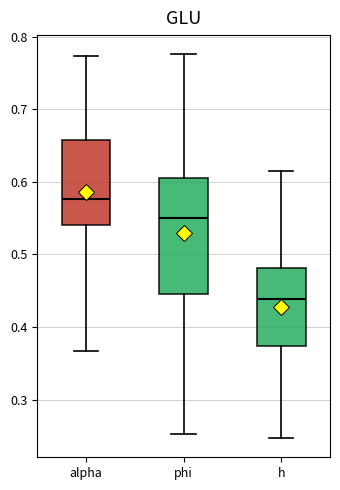

Reading left to right, read every box against the y-axis: the position of its median line, the range the box covers, and the ends of its whiskers. The values are not printed on the chart, so give them approximately, as read against the axis.

alpha: median 0.58, box 0.54 to 0.66, whiskers 0.37 to 0.77
phi: median 0.55, box 0.45 to 0.60, whiskers 0.25 to 0.78
h: median 0.44, box 0.37 to 0.48, whiskers 0.25 to 0.61